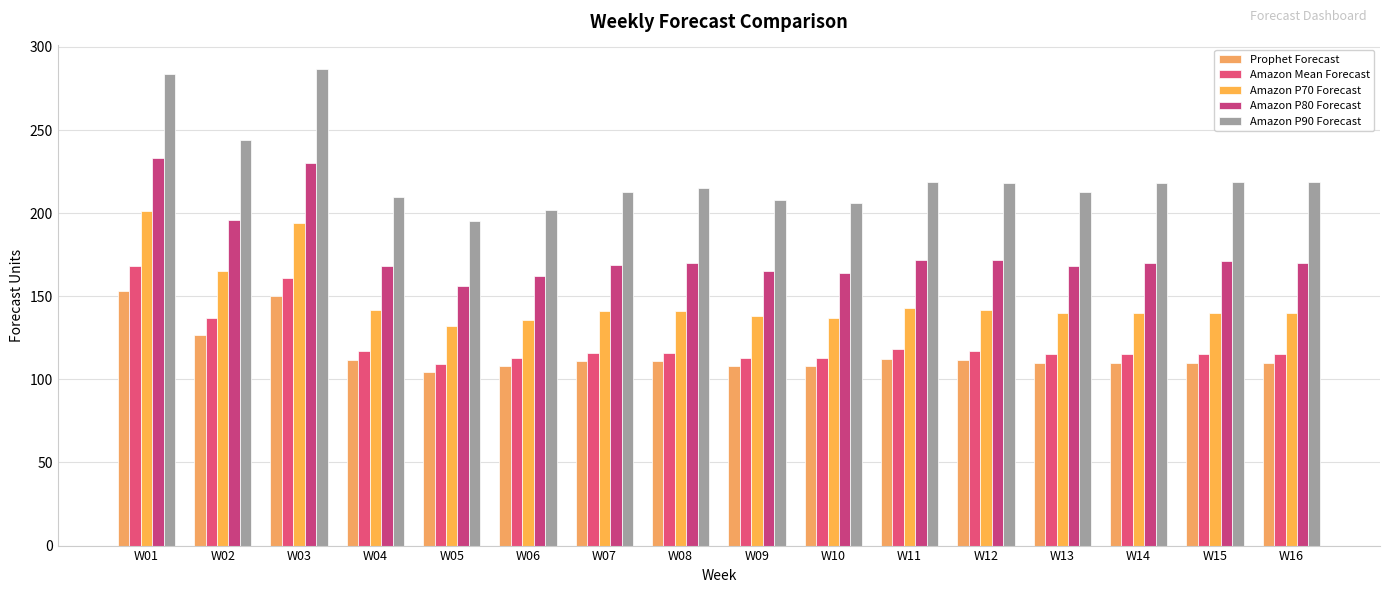

What is the sum of the Amazon P80 Forecast values at W05 and W07?

325.0